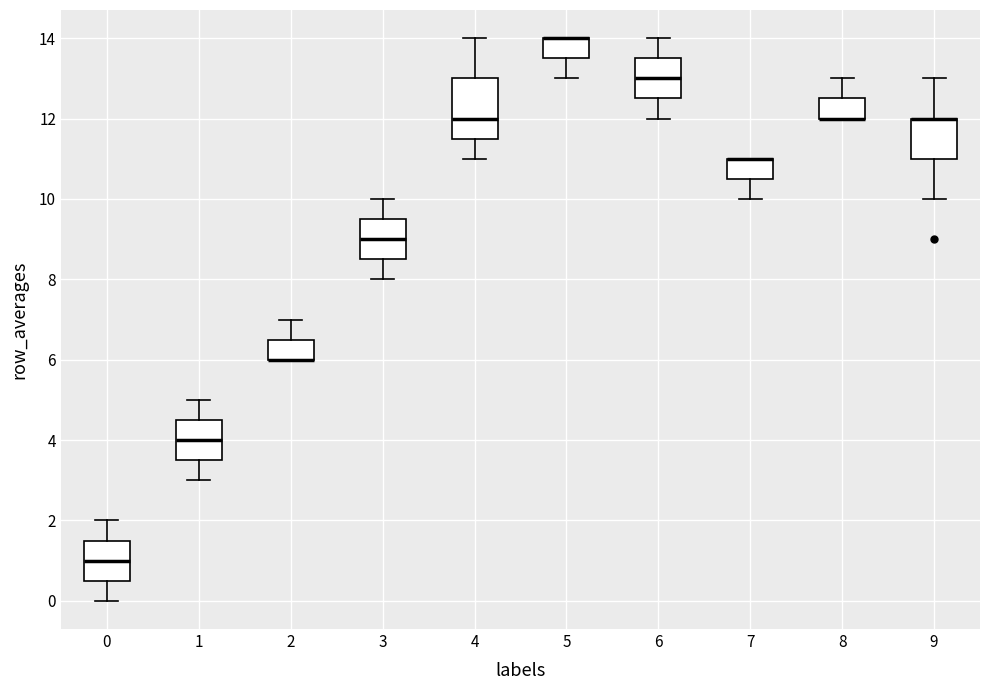

Which box is the tallest, from its lower edge to its upper edge?

4